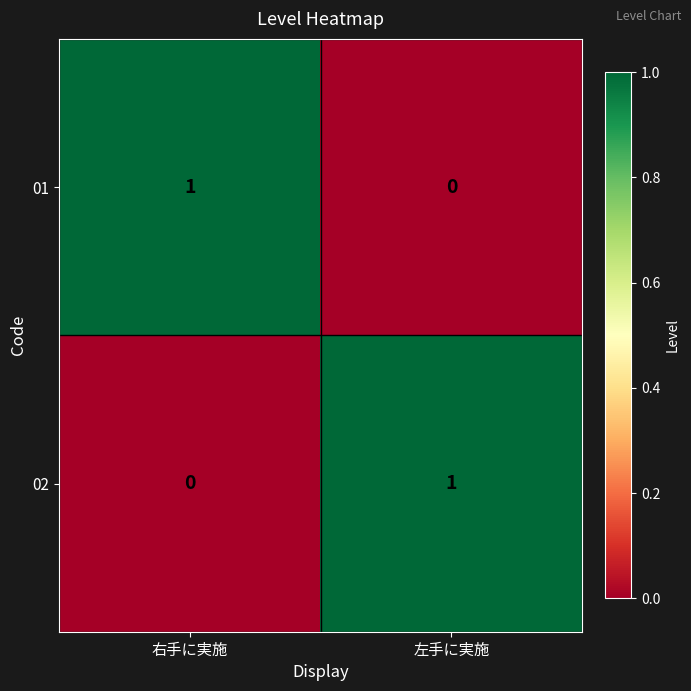

The value of 02 at 左手に実施 is 2. True or false?

False